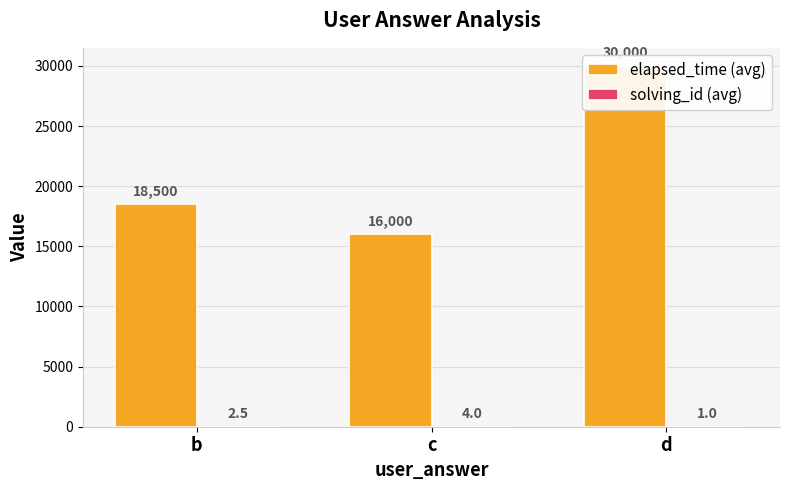

Reading left to right, what are all the values shown in this chart?

elapsed_time (avg): b=18500.0	c=16000.0	d=30000.0
solving_id (avg): b=2.5	c=4.0	d=1.0